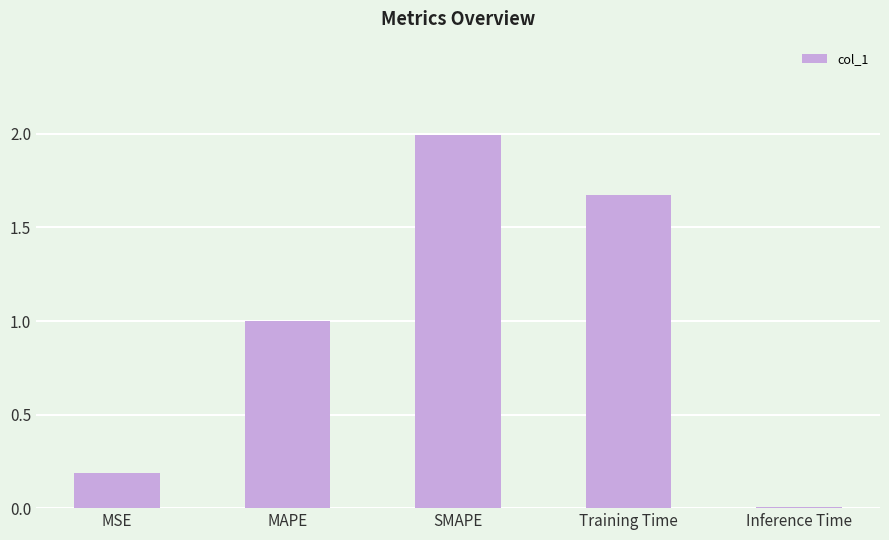

What is the label of the 5th bar from the right?

MSE